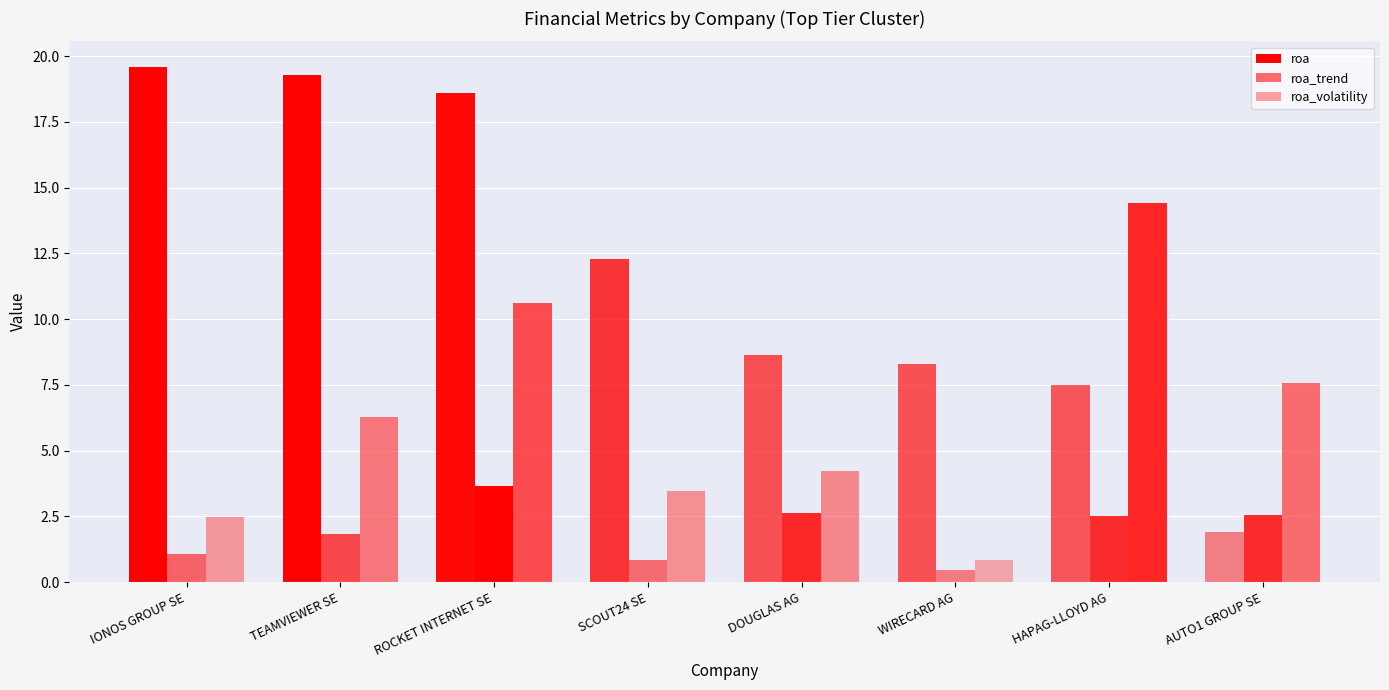

Between TEAMVIEWER SE and HAPAG-LLOYD AG, which series saw the biggest shift?

roa